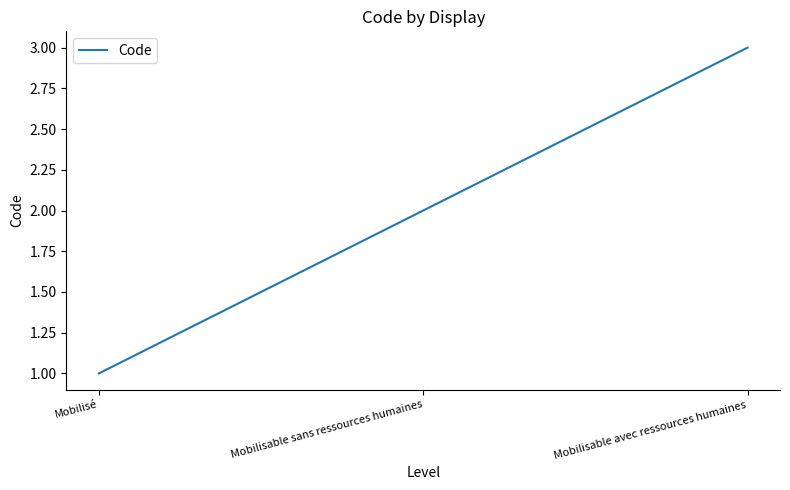

How many series are shown in this chart?

1